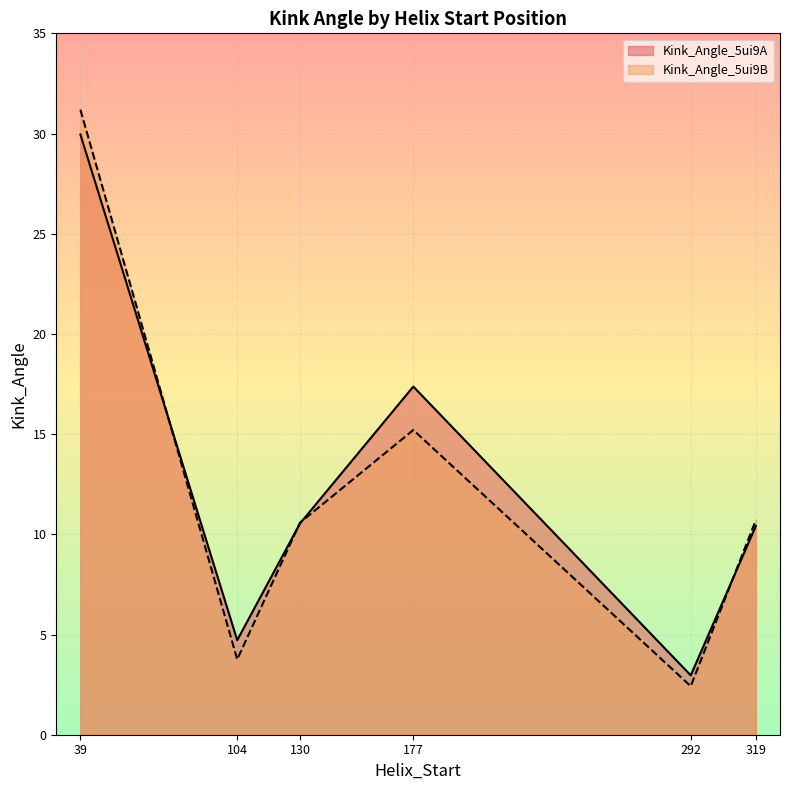

Reading right to left, list all the values displayed in this chart.

Kink_Angle_5ui9A: 319=10.4	292=3.0	177=17.4	130=10.5	104=4.7	39=29.9
Kink_Angle_5ui9B: 319=10.7	292=2.4	177=15.2	130=10.6	104=3.8	39=31.2